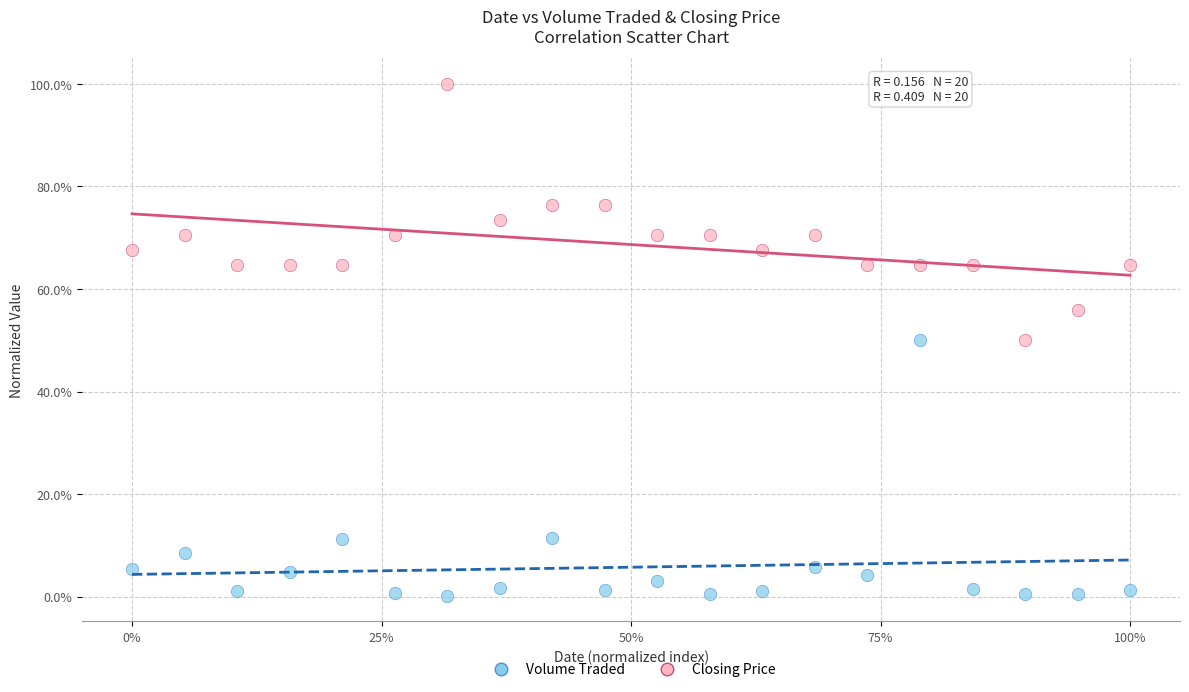

Which series contains the highest Y value?

Closing Price